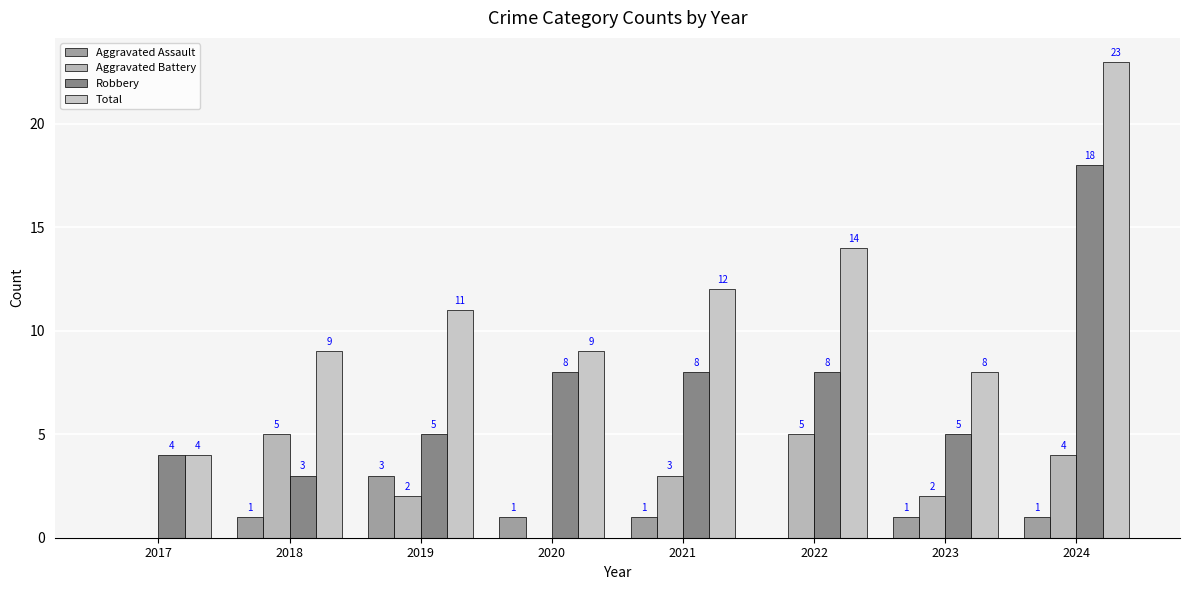

Is it true that Robbery equals 5 at 2023?

True